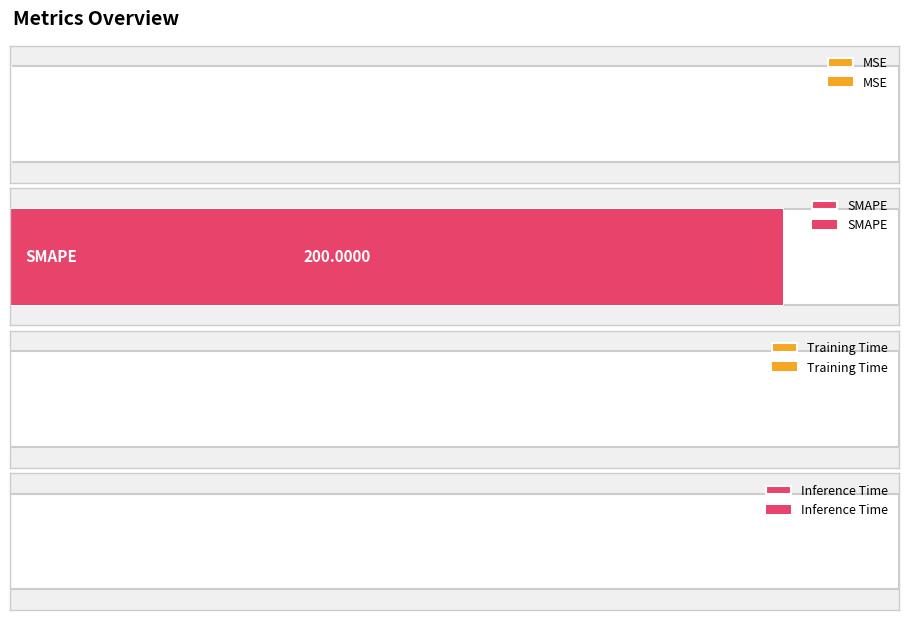

Does the chart contain any negative values?

No